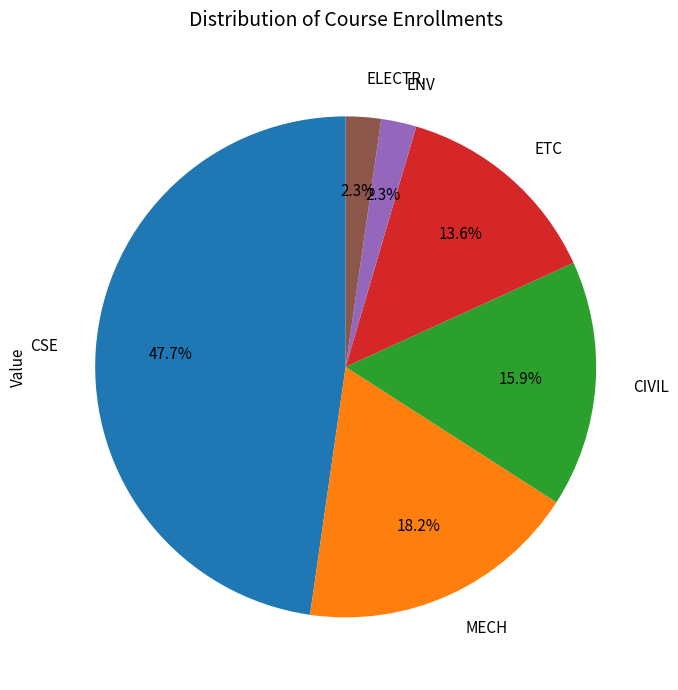

To the nearest percent, what is the difference between the largest and smallest slice percentages?

45%